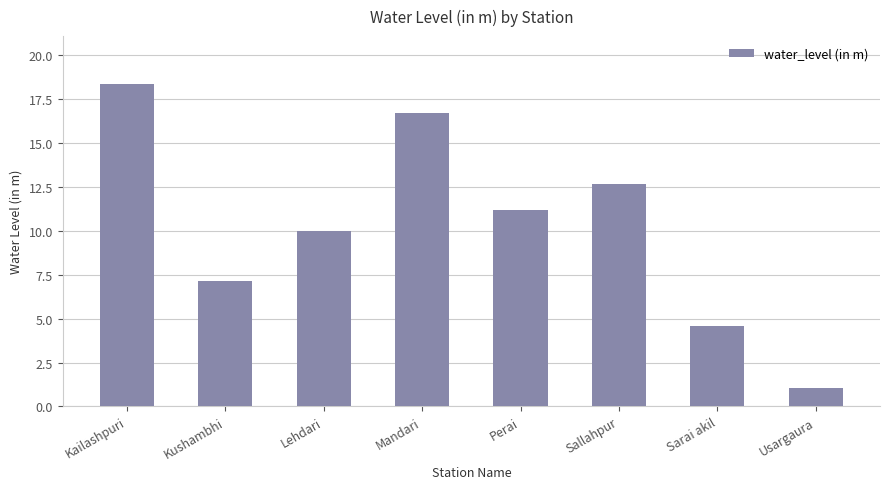

What is the difference between the values at Sallahpur and Perai?

1.5